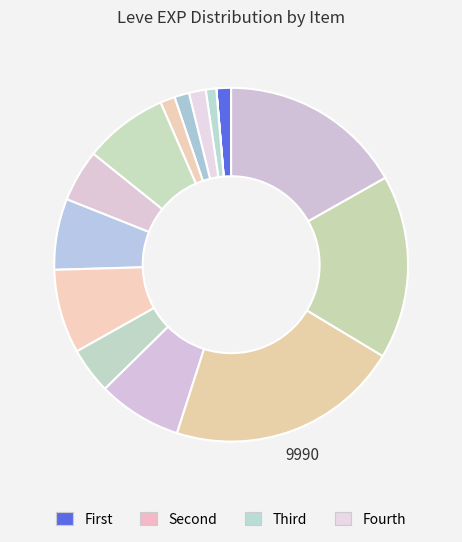

Rank the categories by value from lowest to highest.

Copper Wristlets, Bone Brand, Copper Ingot, Bone Staff, Copper Rings, Bone Hora, Bone Armillae, Ramhorn Claws, Bone Necklace, Copper Earrings, Copper Ring, Copper Needle, Fang Earrings, Decorated Bone Staff, Copper Ear Cuffs